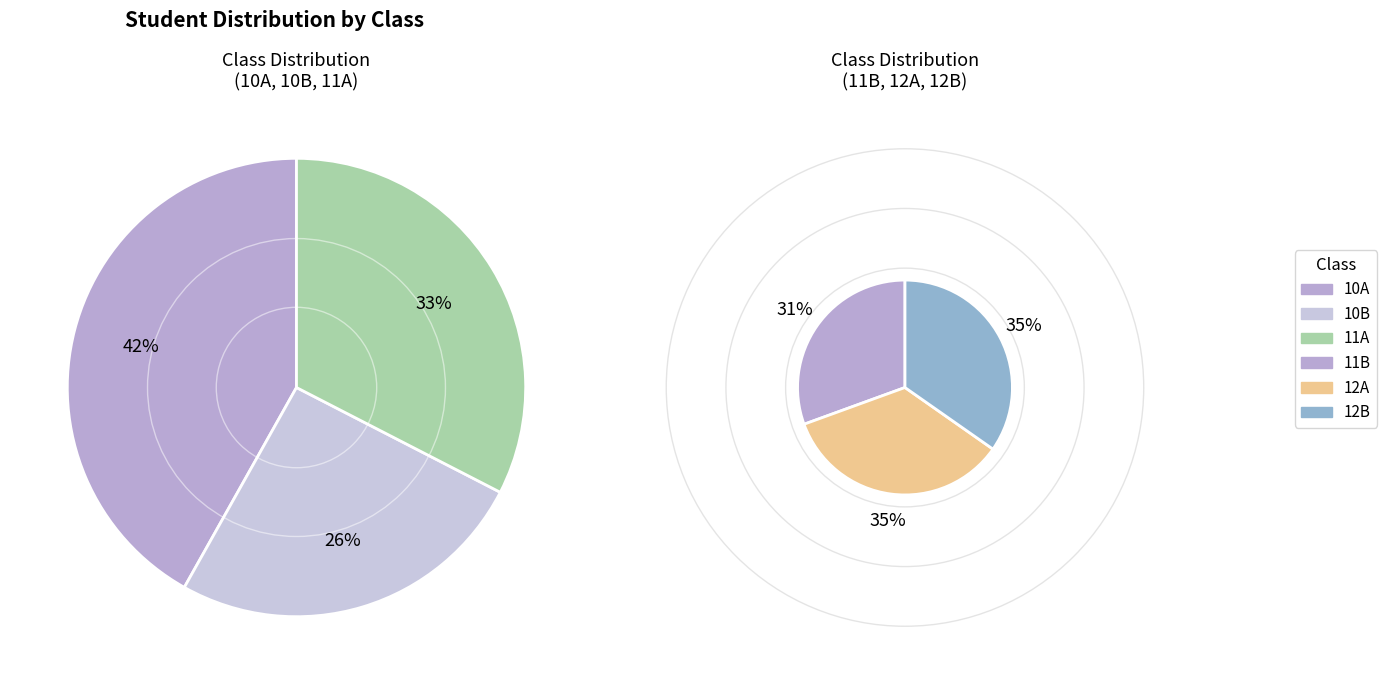

Is the sum of 11B and 12B greater than half?

No